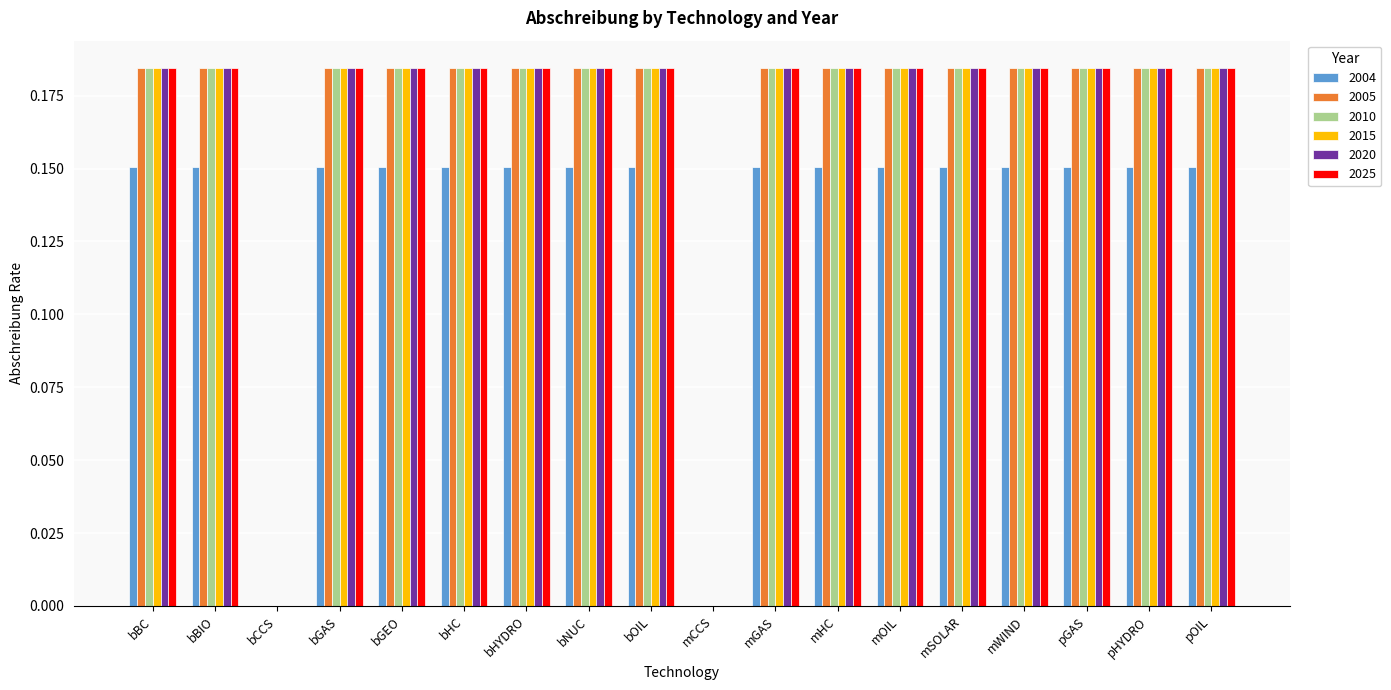

Is the value of 2025 at mSOLAR greater than the value of 2004 at mGAS?

Yes